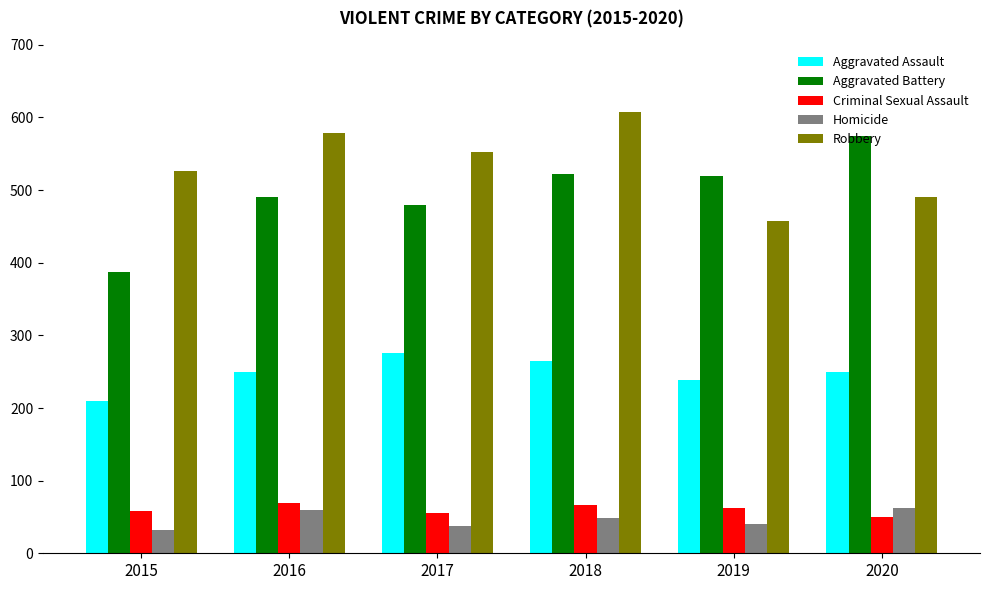

What is the average value of the Aggravated Assault series?

248